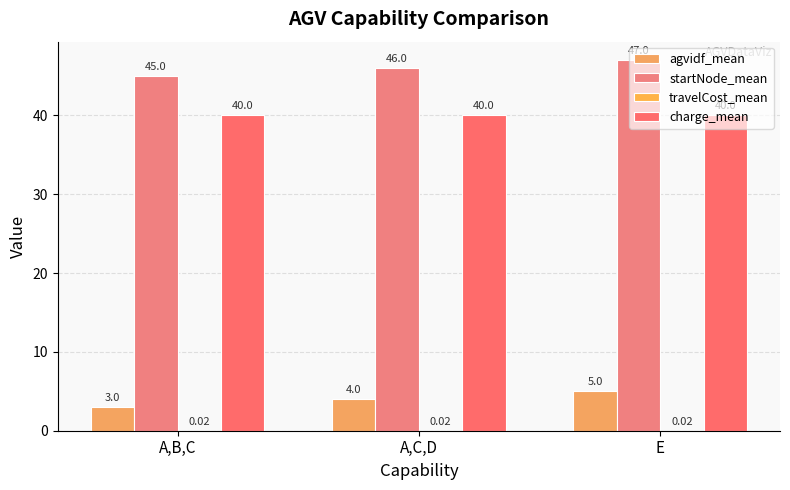

How many groups of bars are there?

3